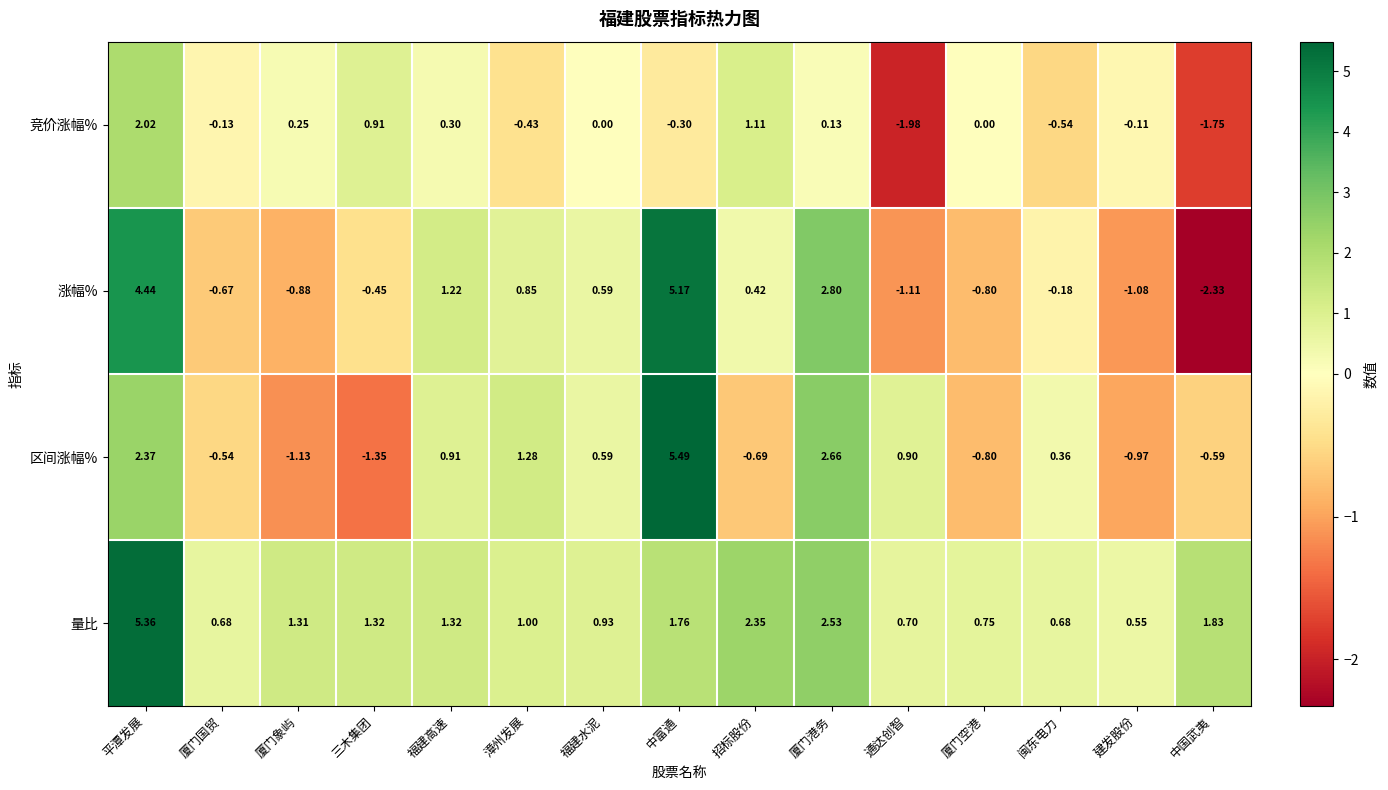

List the series in order of their peak value, highest first.

区间涨幅%, 量比, 涨幅%, 竞价涨幅%